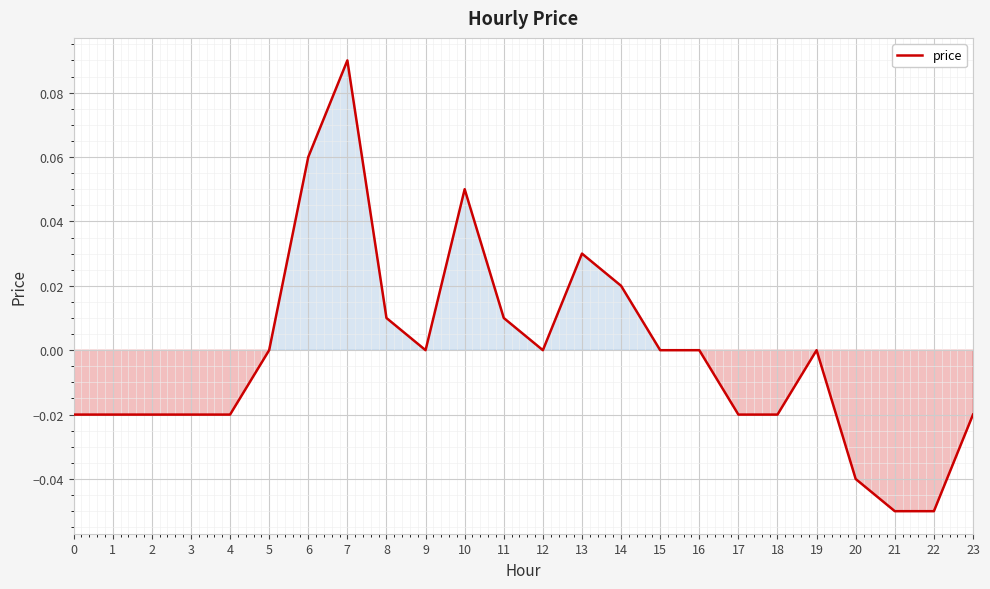

How many lines are shown in the chart?

1